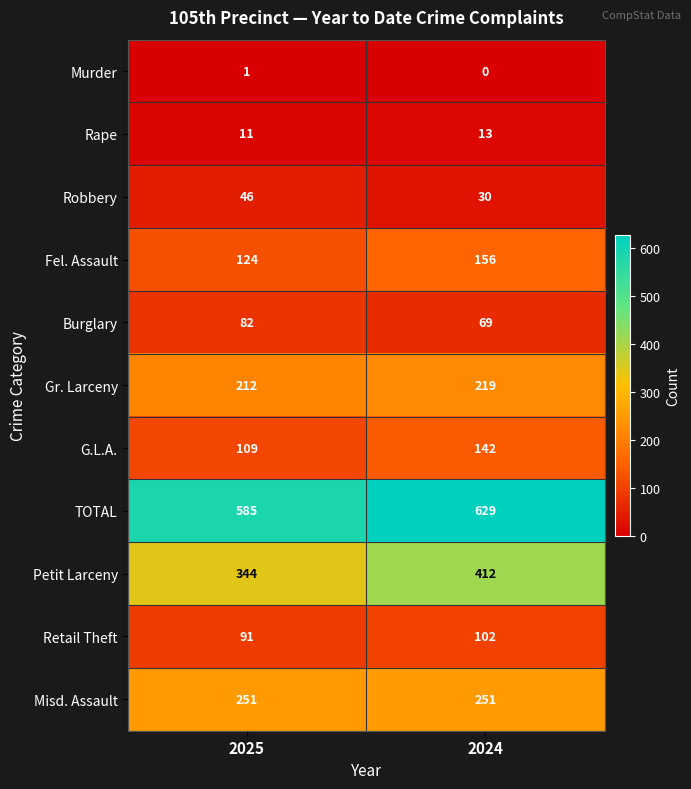

Which series has the widest spread of values?

Petit Larceny